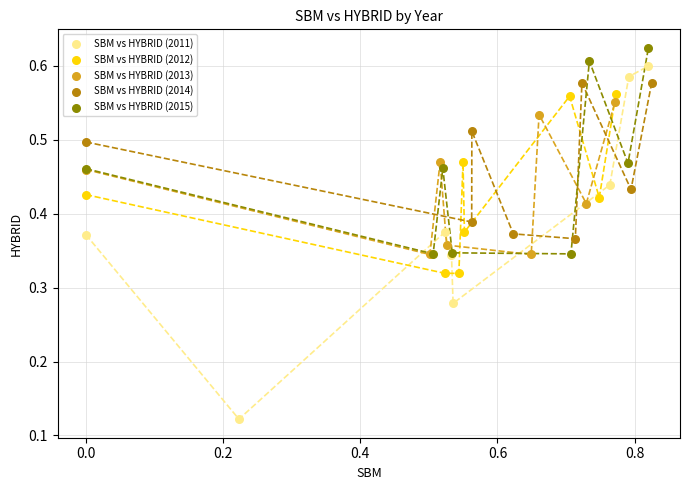

Which series contains the lowest Y value?

SBM vs HYBRID (2011)